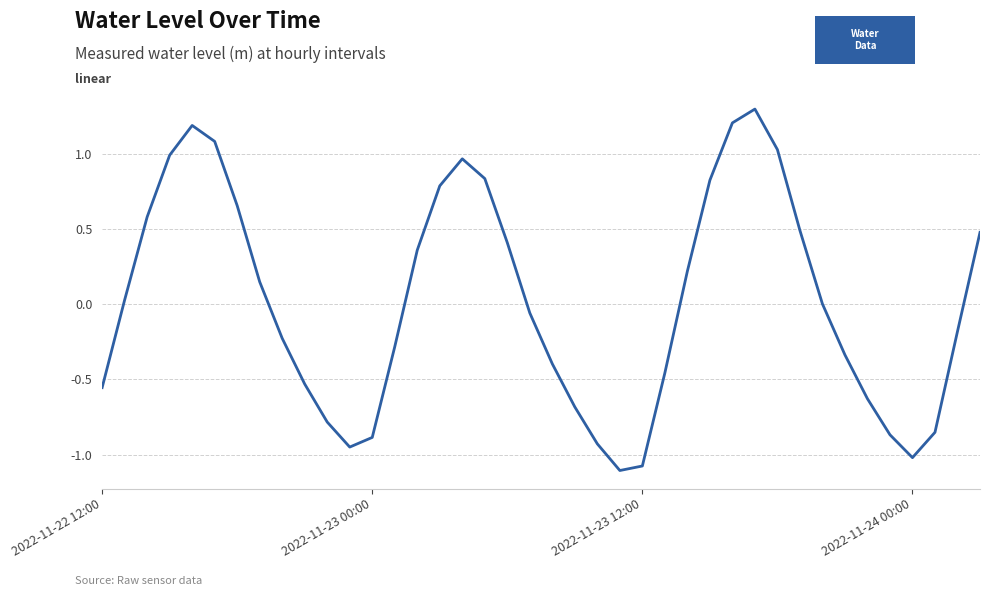

How many lines are shown in the chart?

1